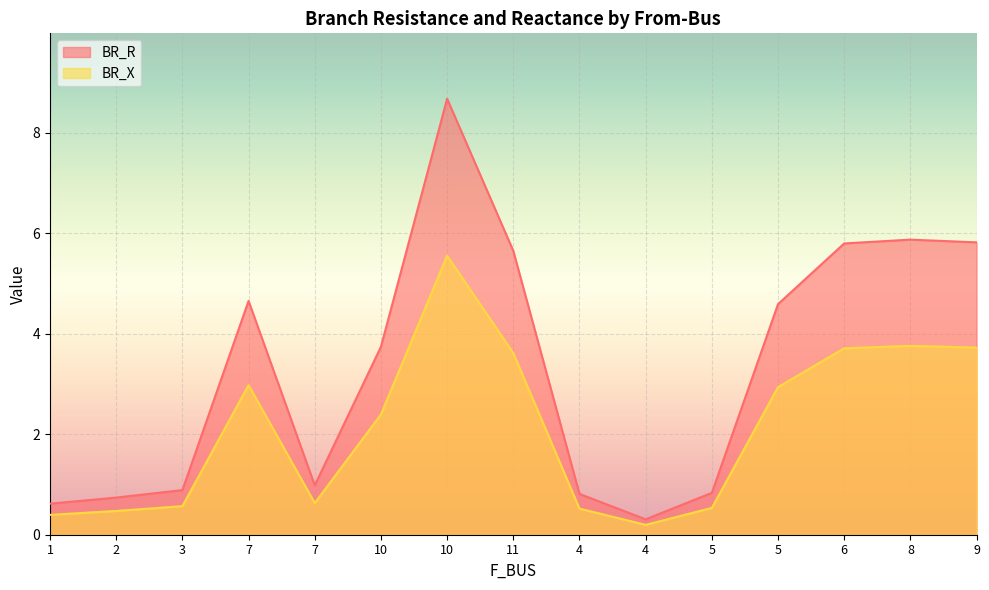

True or false: BR_X has a value of 3.7 at 6.

True